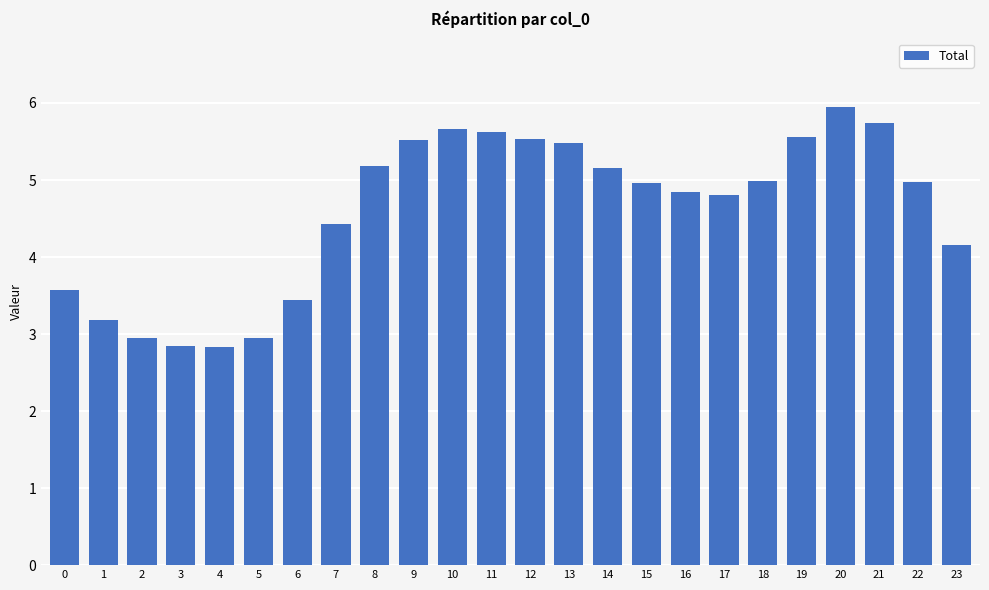

Approximately how many times larger is the value at 12 compared to 19?

1.0